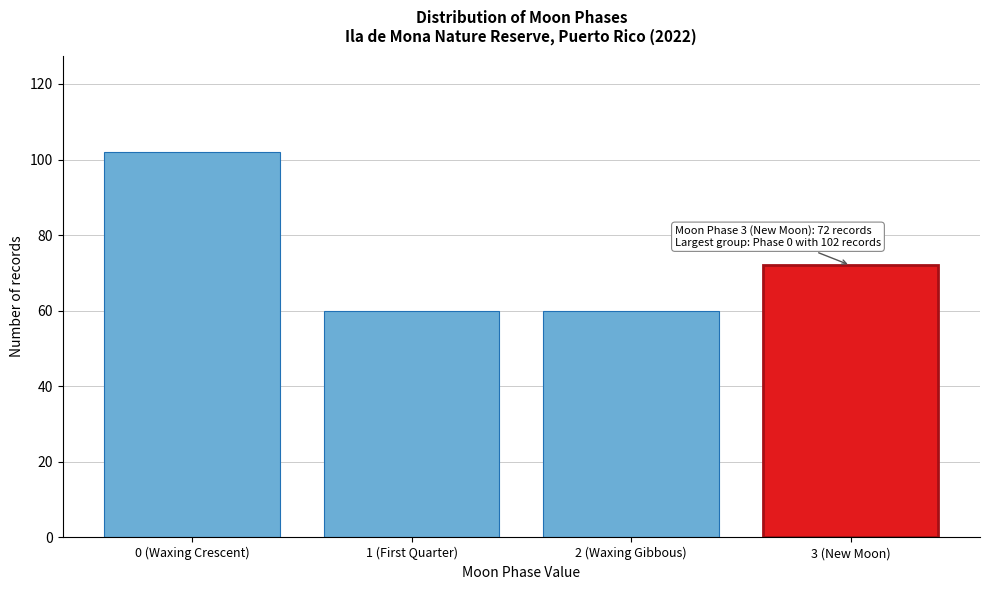

Reading left to right, transcribe all the data shown in this chart.

102	60	60	72